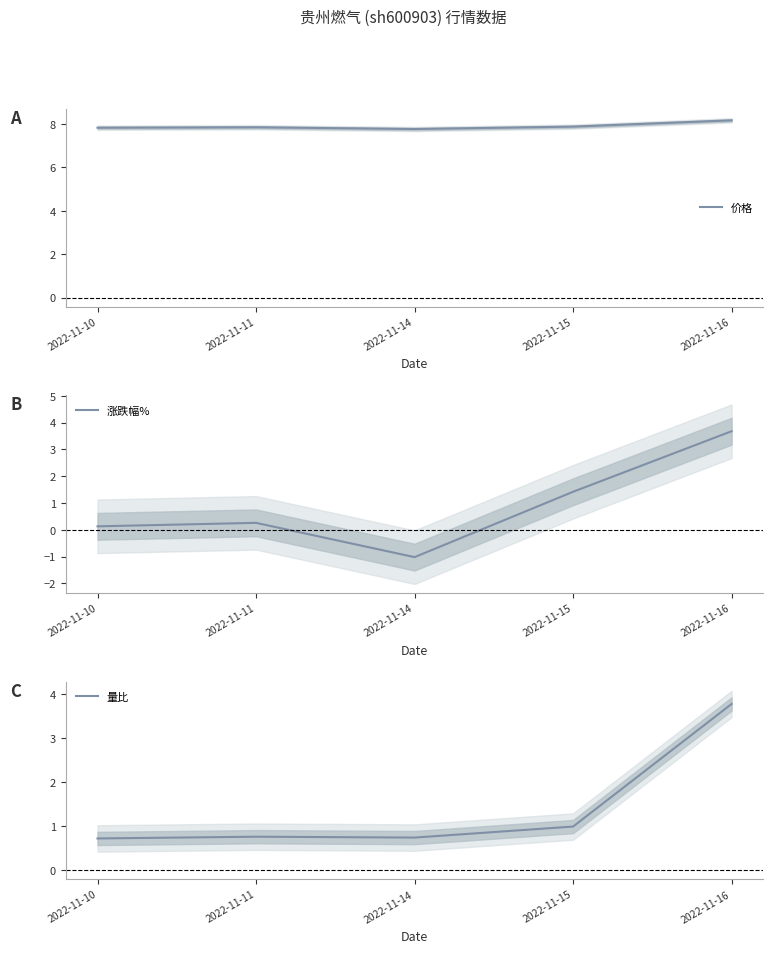

How many values in 涨跌幅% are below zero?

1